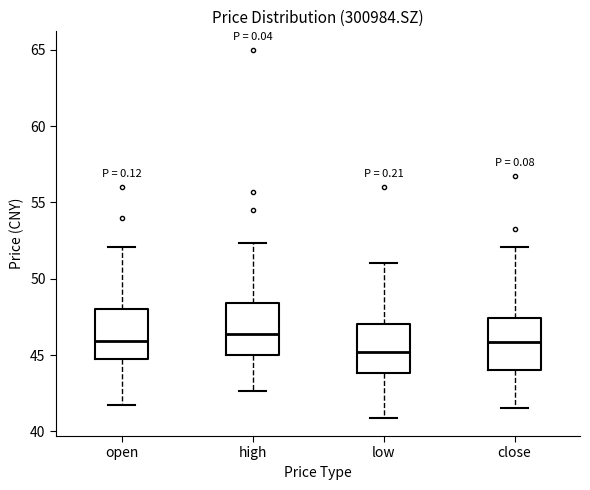

Reading left to right, read every box against the y-axis: the position of its median line, the range the box covers, and the ends of its whiskers. The values are not printed on the chart, so give them approximately, as read against the axis.

open: median 46.0, box 45.0 to 48.0, whiskers 41.5 to 52.0
high: median 46.5, box 45.0 to 48.5, whiskers 42.5 to 52.5
low: median 45.0, box 44.0 to 47.0, whiskers 41.0 to 51.0
close: median 46.0, box 44.0 to 47.5, whiskers 41.5 to 52.0